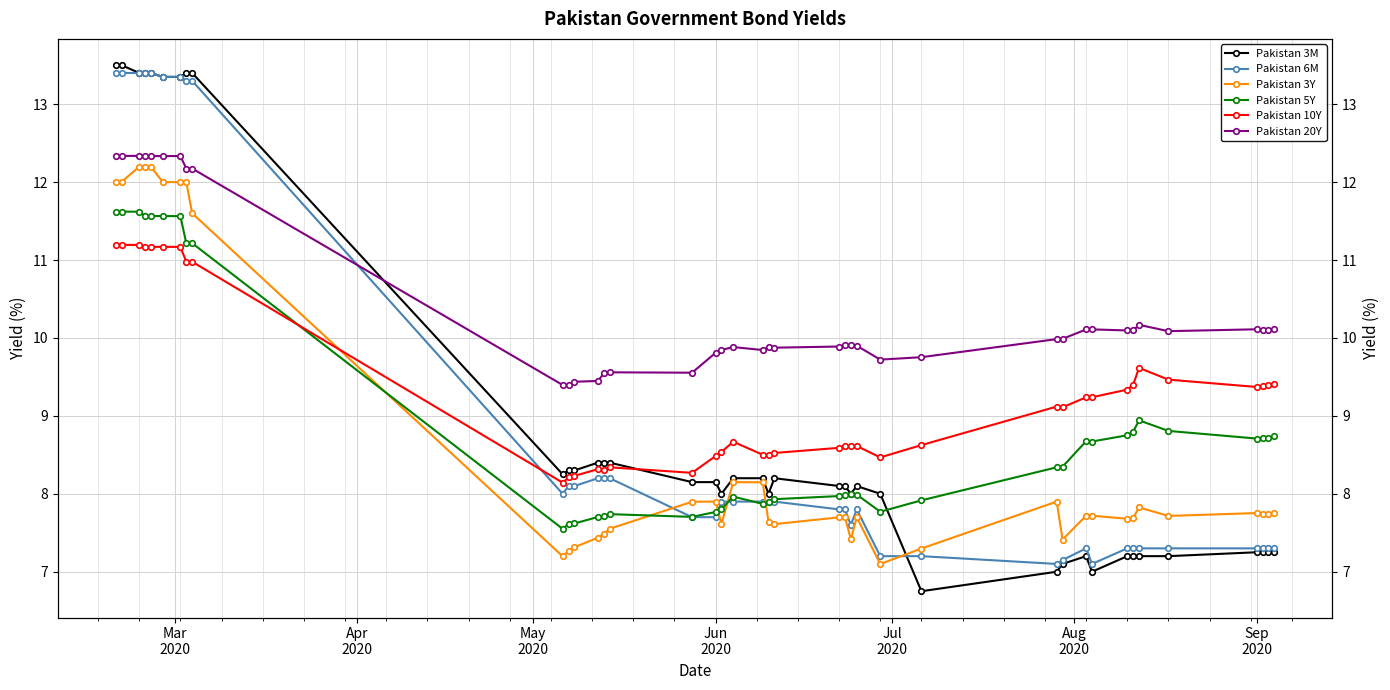

What is the minimum value shown in the chart?

6.8